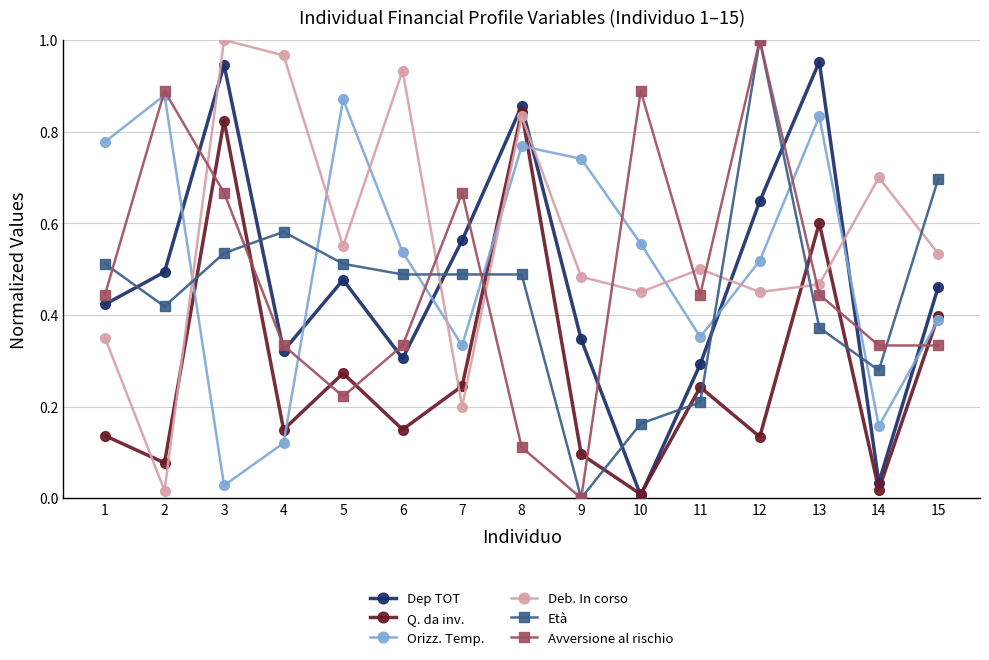

Is it true that Avversione al rischio equals 0.1 at 5?

False